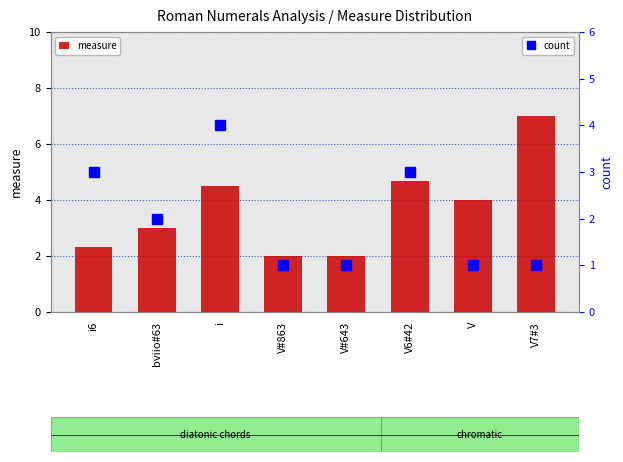

What is the label of the 5th bar from the right?

V#863